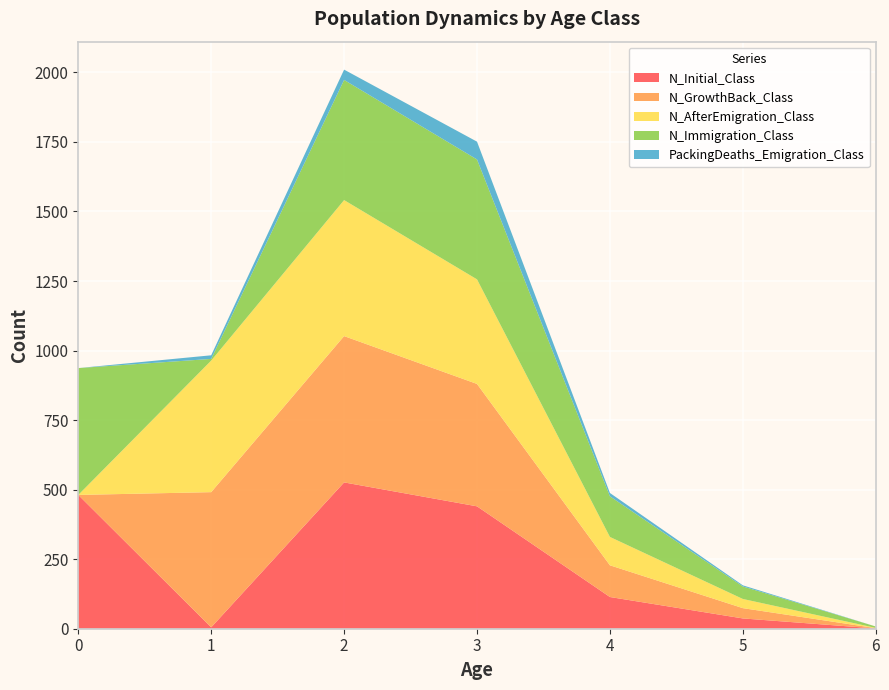

Reading left to right, extract all data points from this chart.

N_Initial_Class: 481	5	526	440	114	37	1
N_GrowthBack_Class: 0	486	526	440	114	37	1
N_AfterEmigration_Class: 0	473	489	376	102	33	1
N_Immigration_Class: 456	6	432	431	146	45	5
PackingDeaths_Emigration_Class: 0	13	37	64	12	4	0